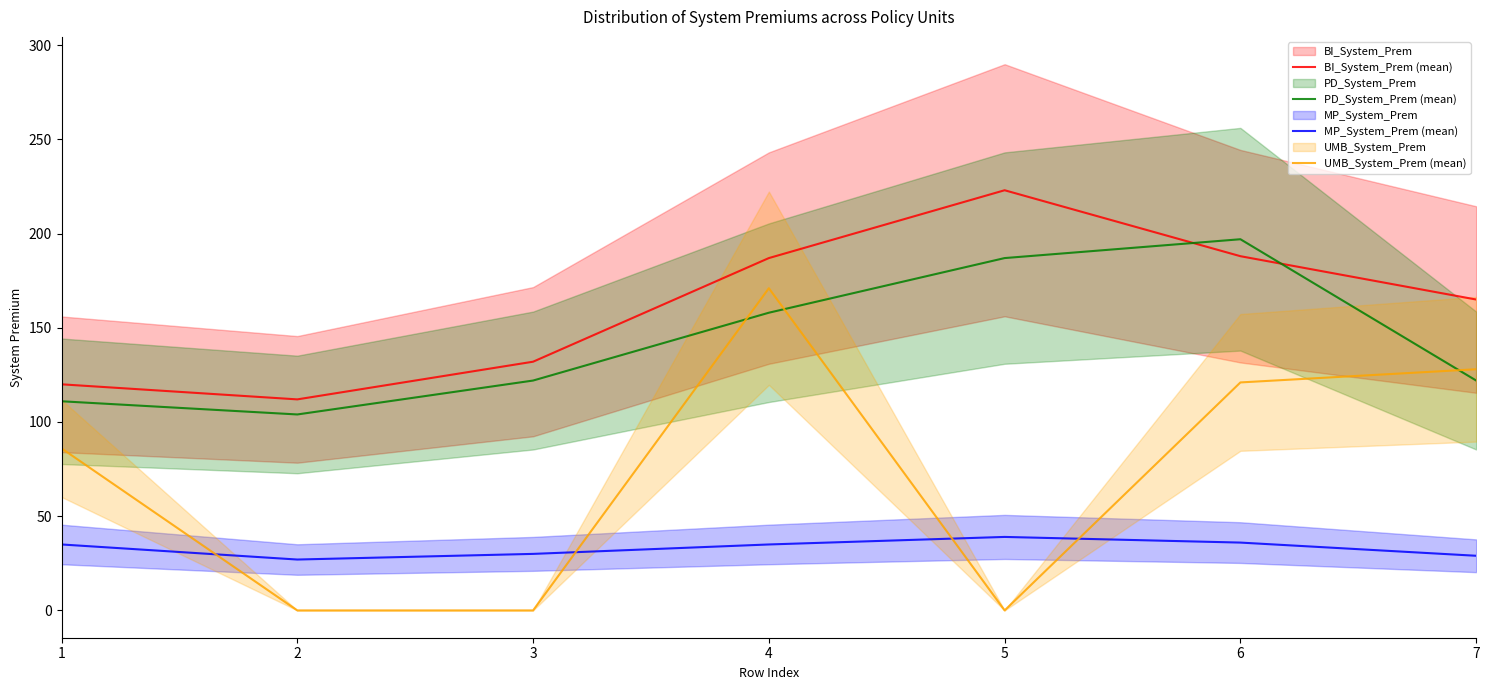

The value of UMB_System_Prem (mean) at 2 is 0. True or false?

True